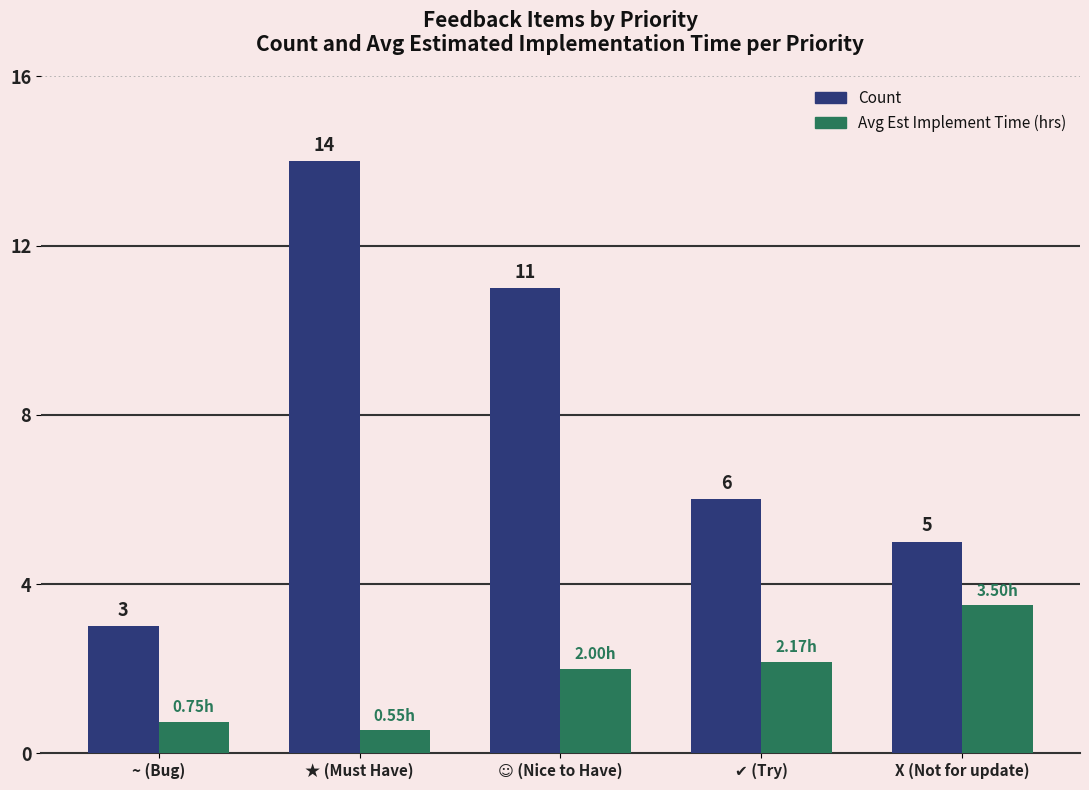

Which category has the highest value in the Avg Est Implement Time (hrs) series?

X (Not for update)